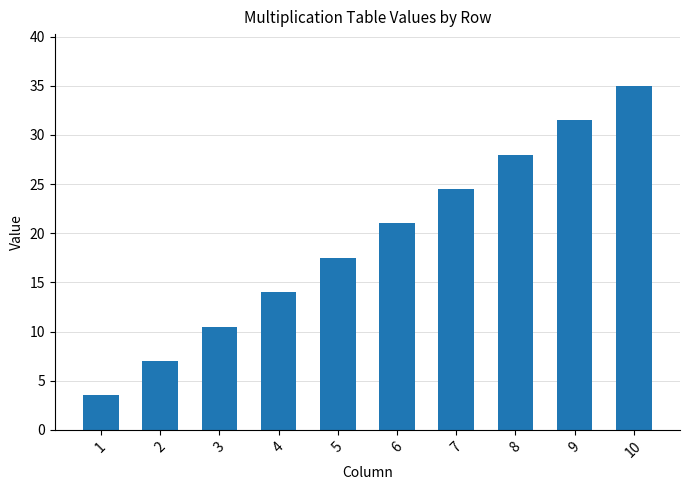

True or false: the data shows 24.5 at 7.

True